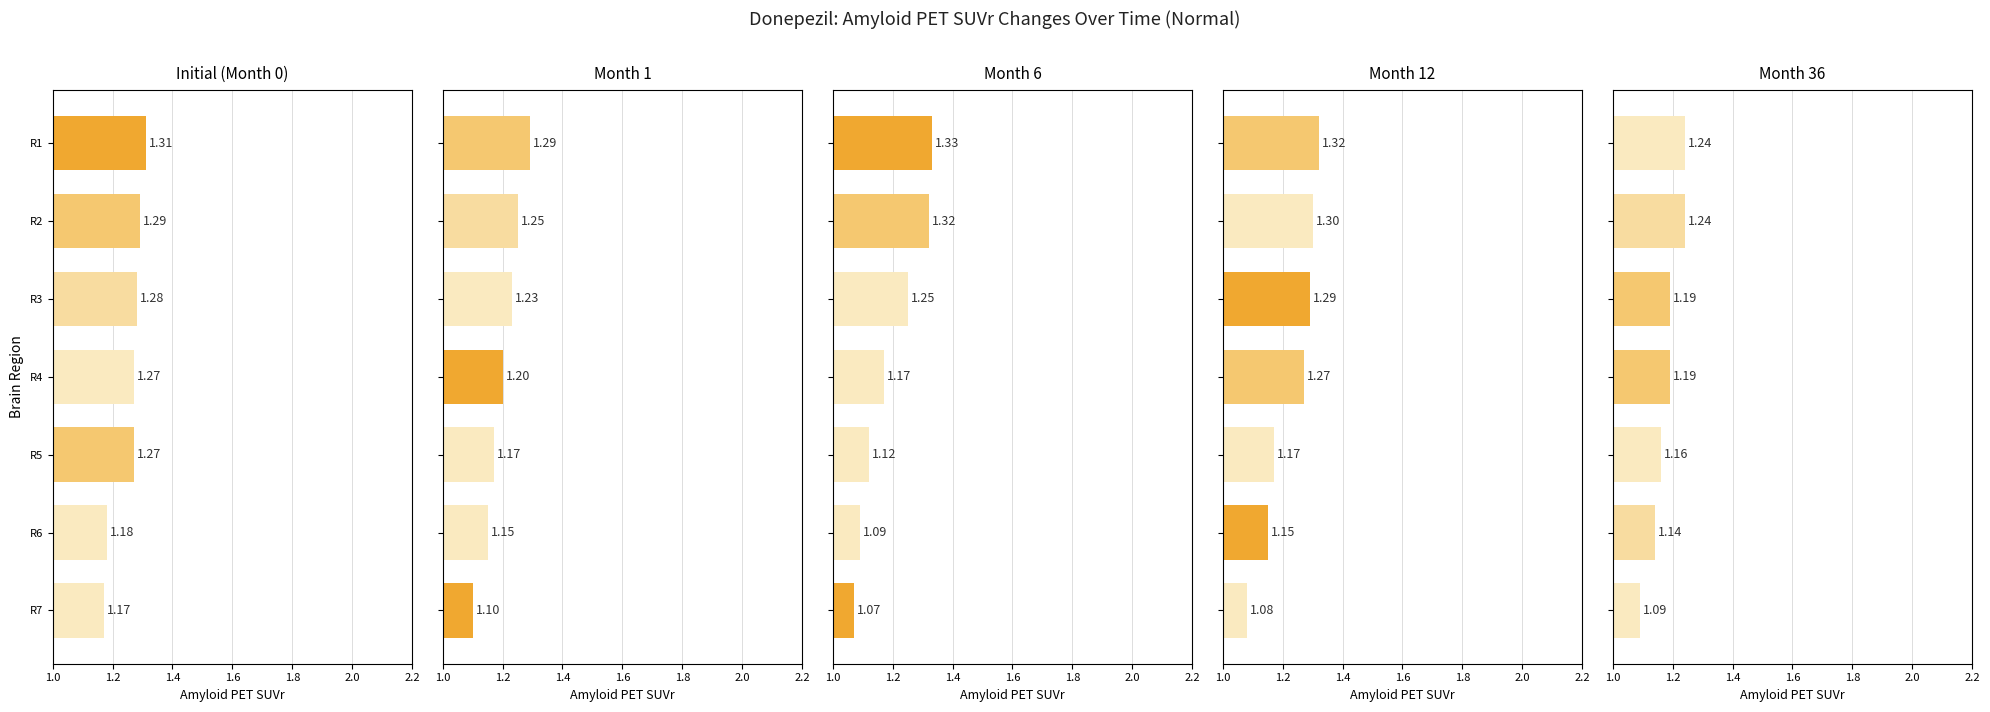

At how many categories does at least one series exceed 1?

7